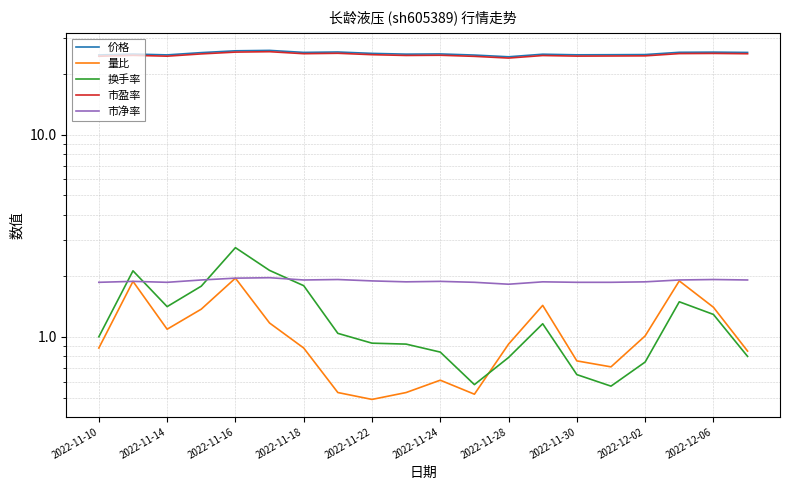

What is the maximum value shown in the chart?

26.1